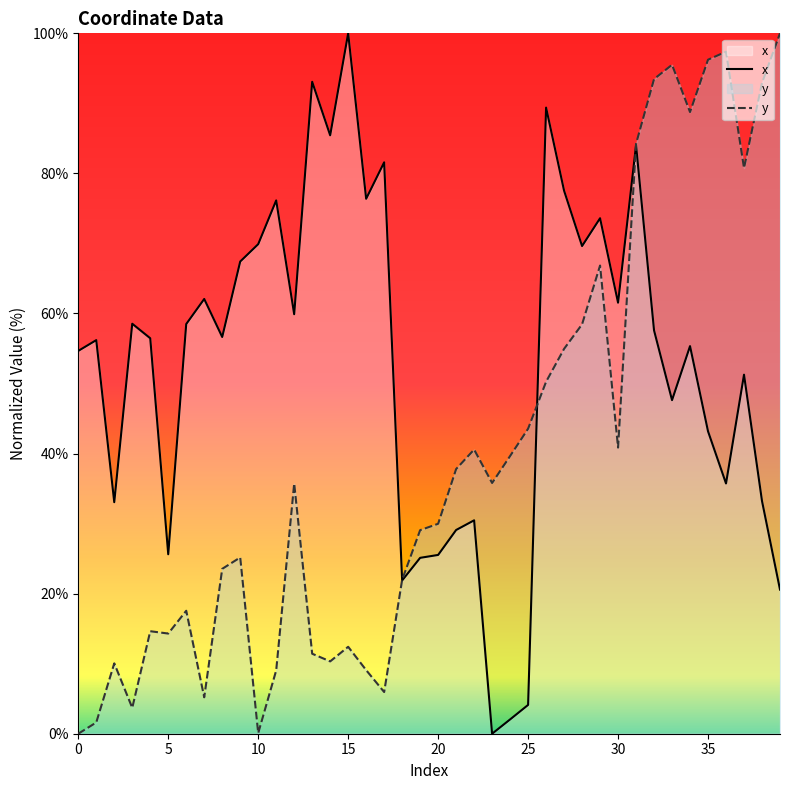

List the series in order of their overall mean, lowest first.

y, x